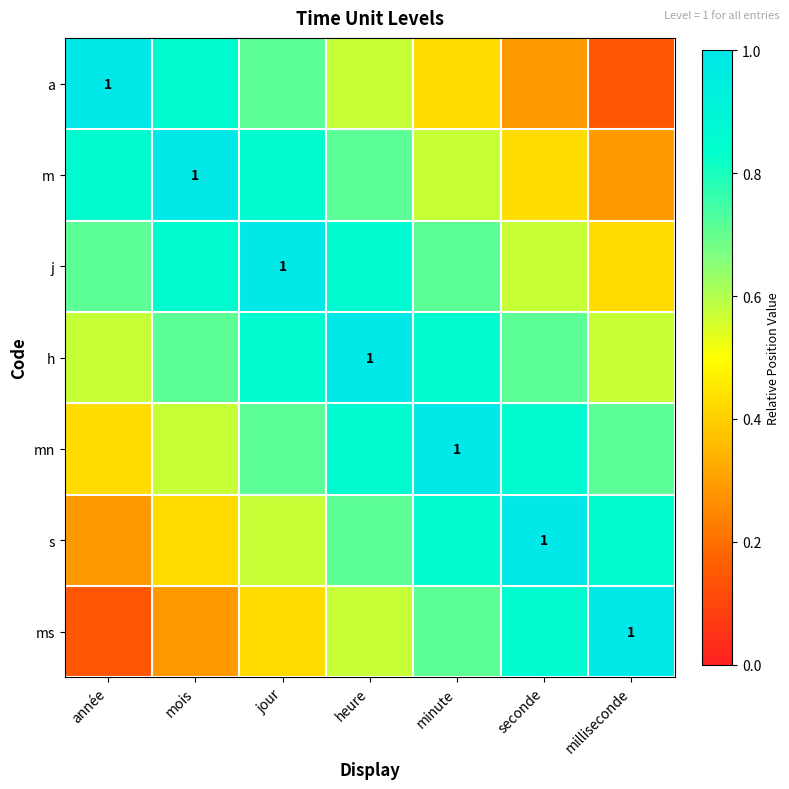

Rank the categories by m value from lowest to highest.

milliseconde, seconde, minute, heure, année, jour, mois